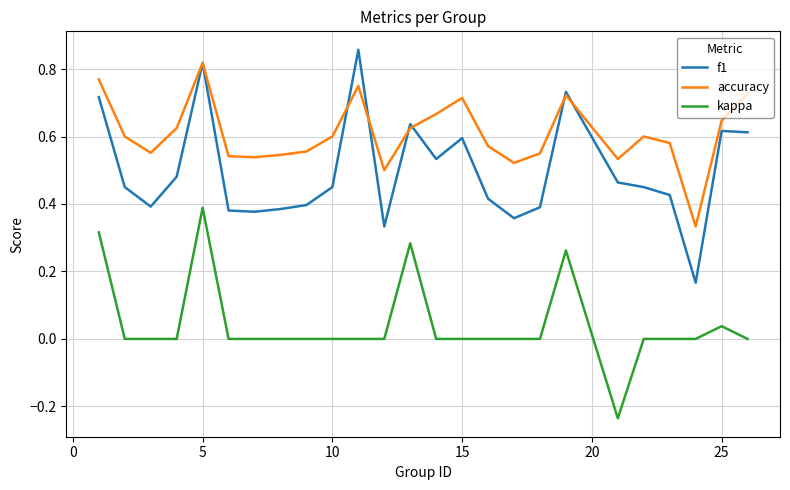

List the series in order of their overall mean, highest first.

accuracy, f1, kappa